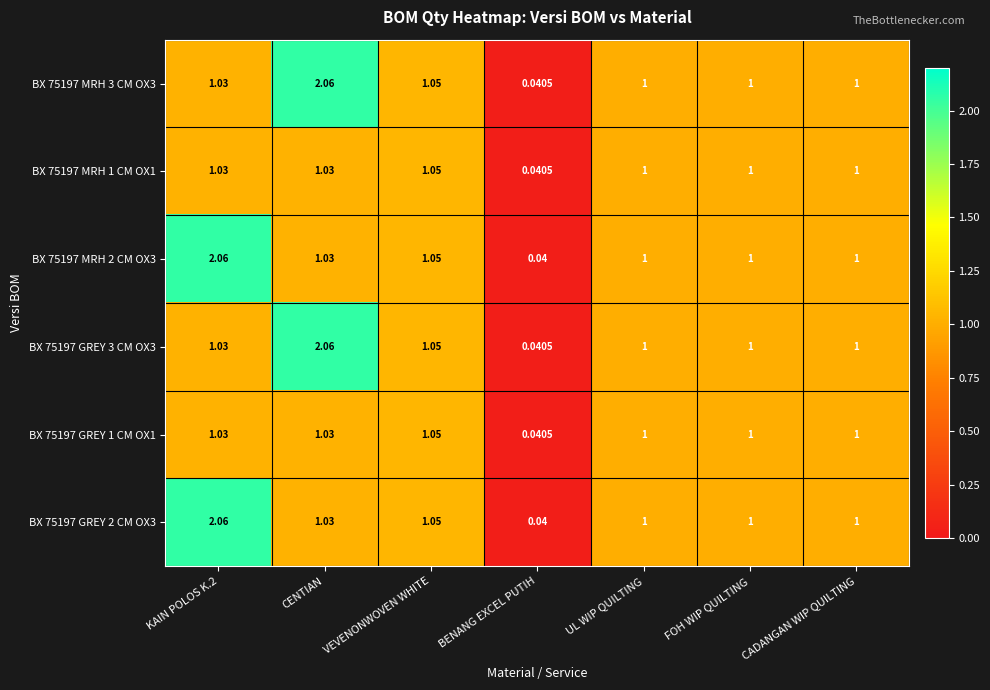

At which label does BX 75197 MRH 2 CM OX3 reach its minimum?

BENANG EXCEL PUTIH